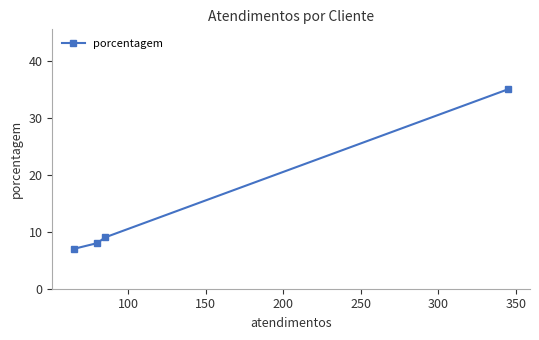

What is the maximum value shown in the chart?

35